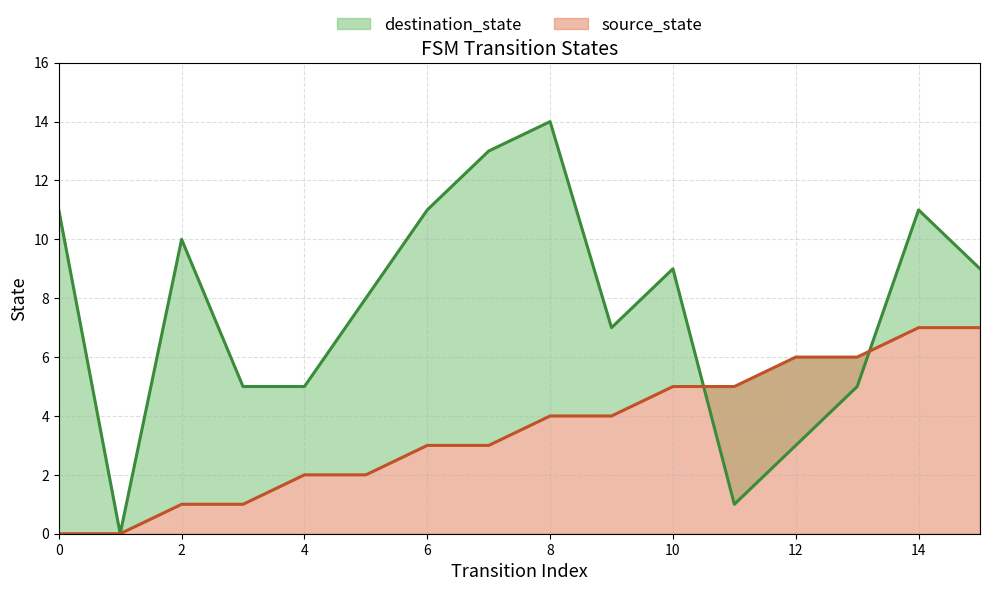

Reading right to left, list all the values displayed in this chart.

source_state: 15=7	14=7	13=6	12=6	11=5	10=5	9=4	8=4	7=3	6=3	5=2	4=2	3=1	2=1	1=0	0=0
destination_state: 15=9	14=11	13=5	12=3	11=1	10=9	9=7	8=14	7=13	6=11	5=8	4=5	3=5	2=10	1=0	0=11